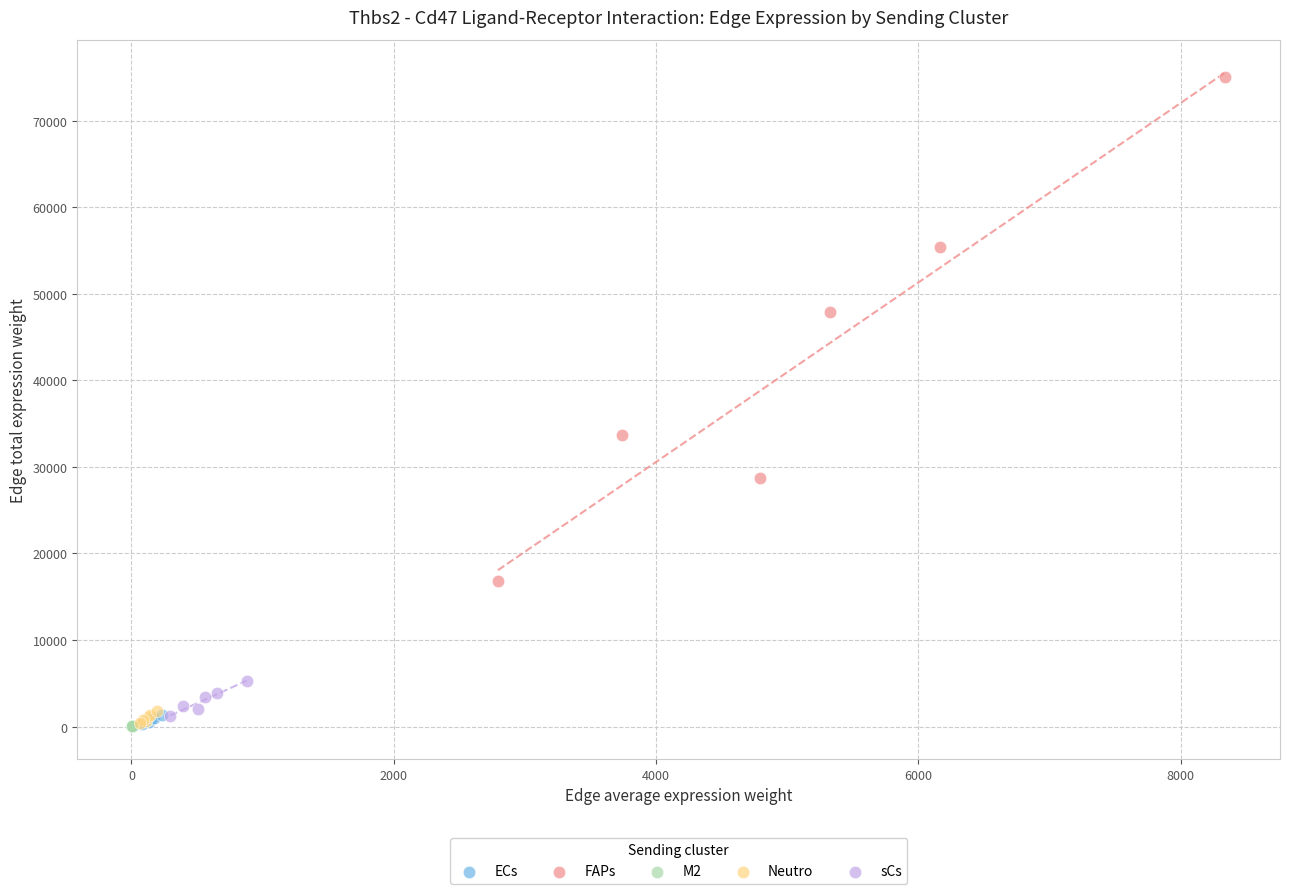

Which series has the largest Y range (max minus min)?

FAPs